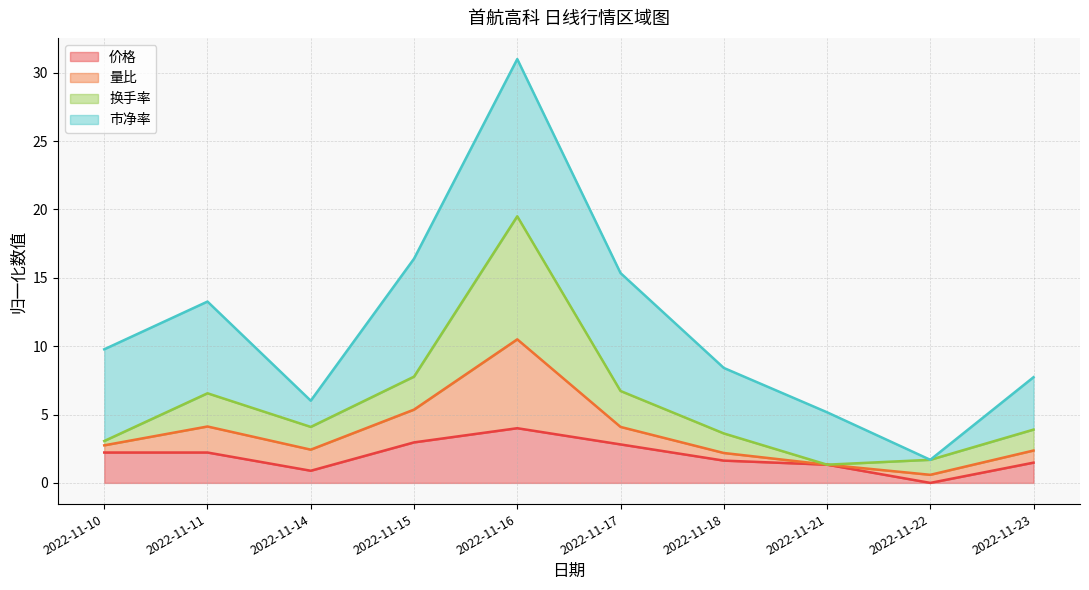

What is the maximum value for 价格?

4.0